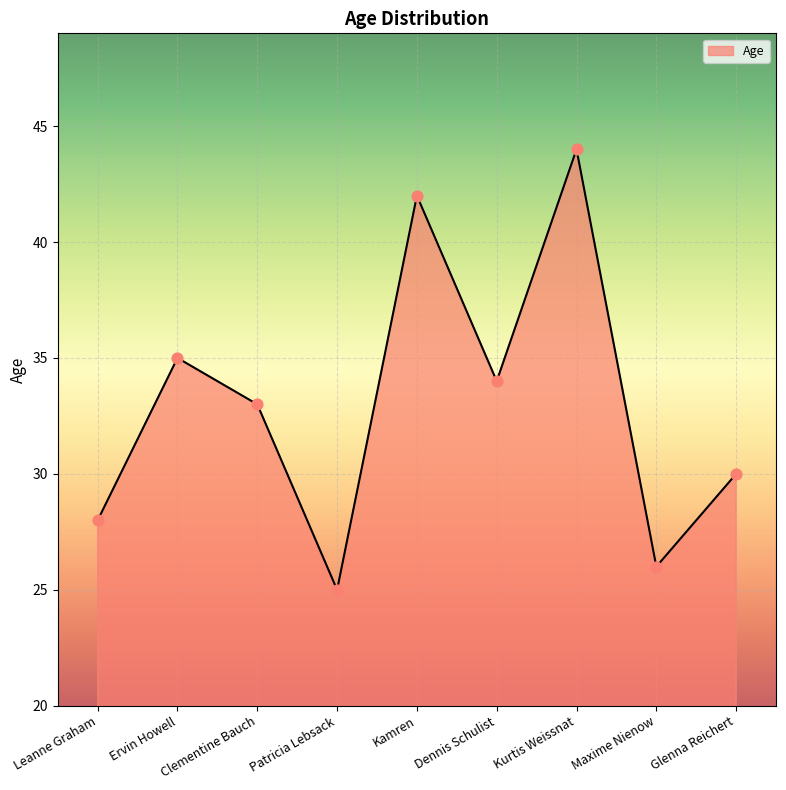

Which has a higher value, Ervin Howell or Patricia Lebsack?

Ervin Howell